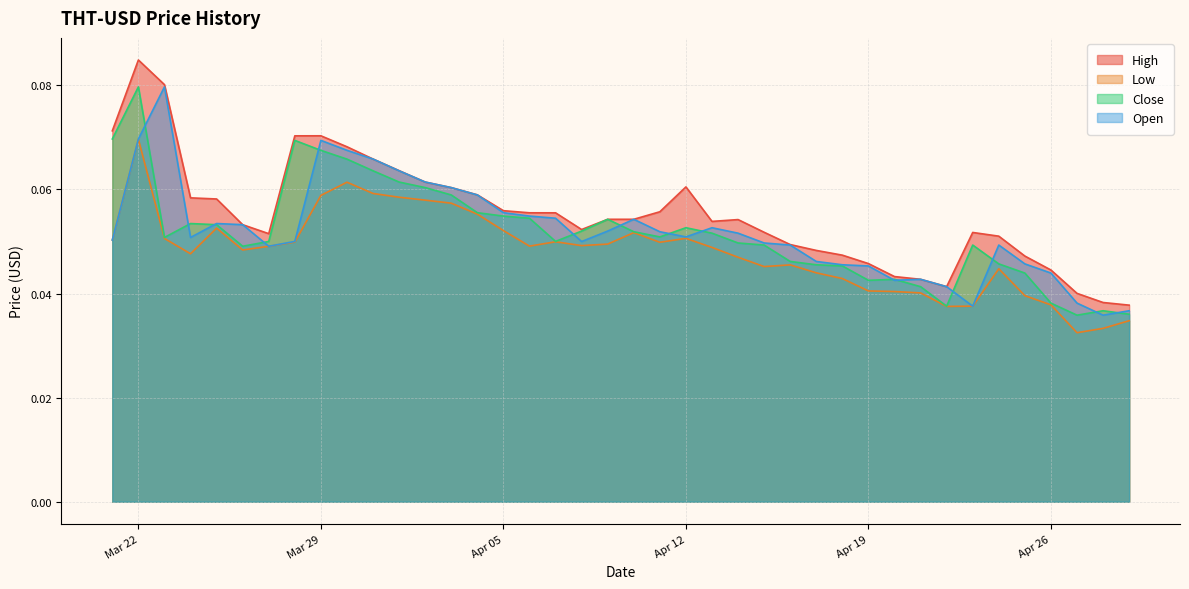

What is the value of the High point at the 35th from the left?

0.1